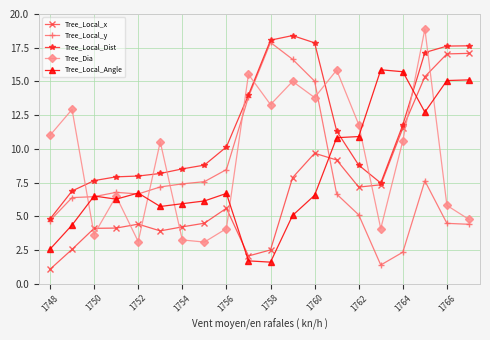

What is the value of the Tree_Dia point at the 5th from the left?

3.1